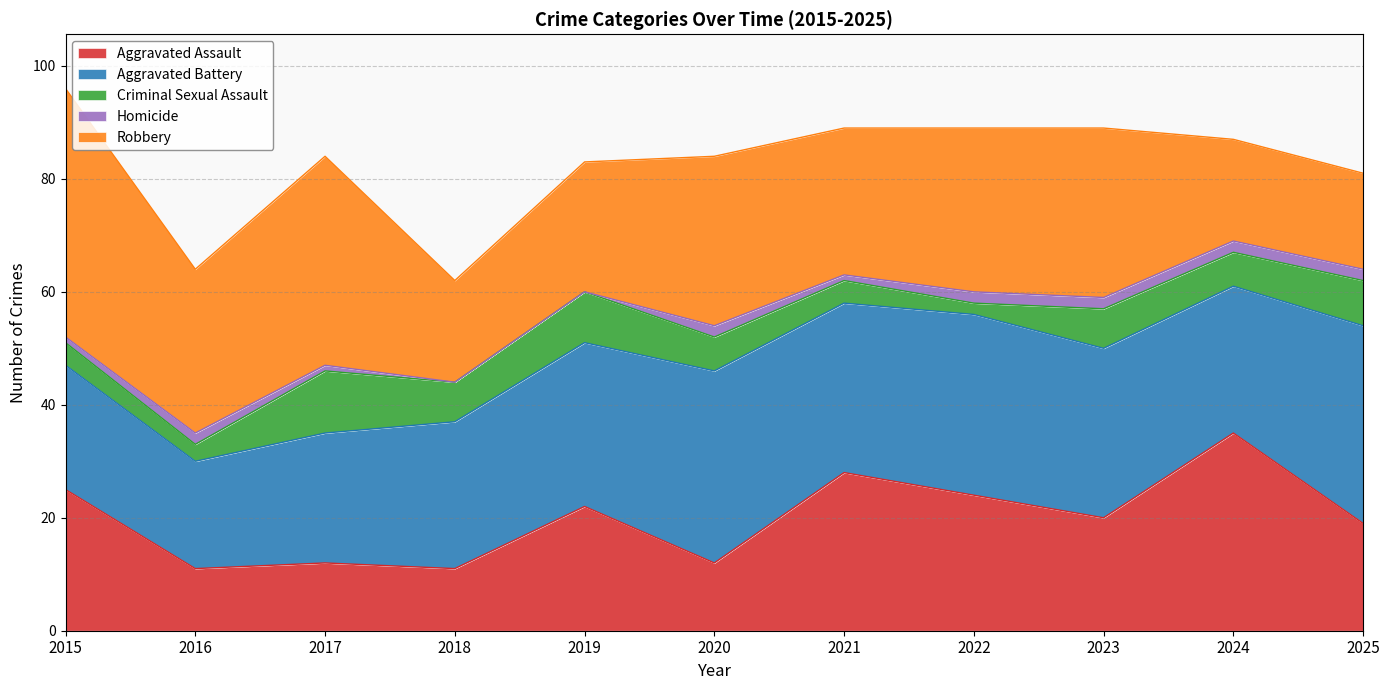

Count the number of data series in this chart.

5